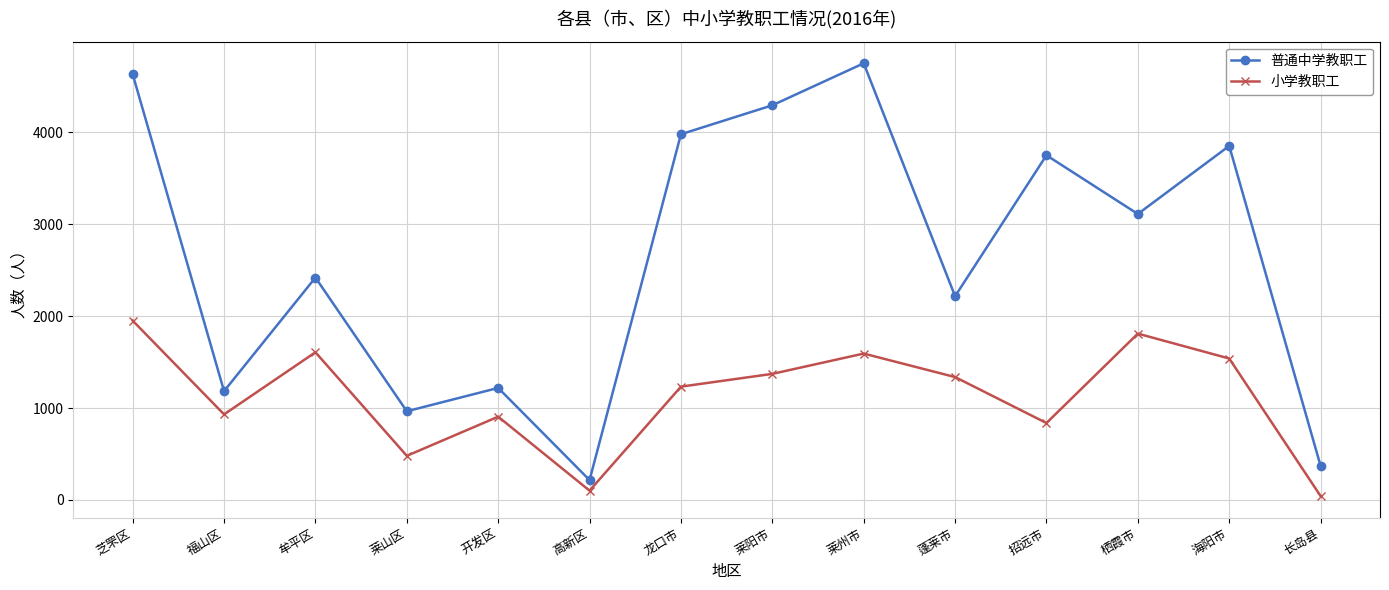

True or false: 小学教职工 and 普通中学教职工 cross at least once.

False